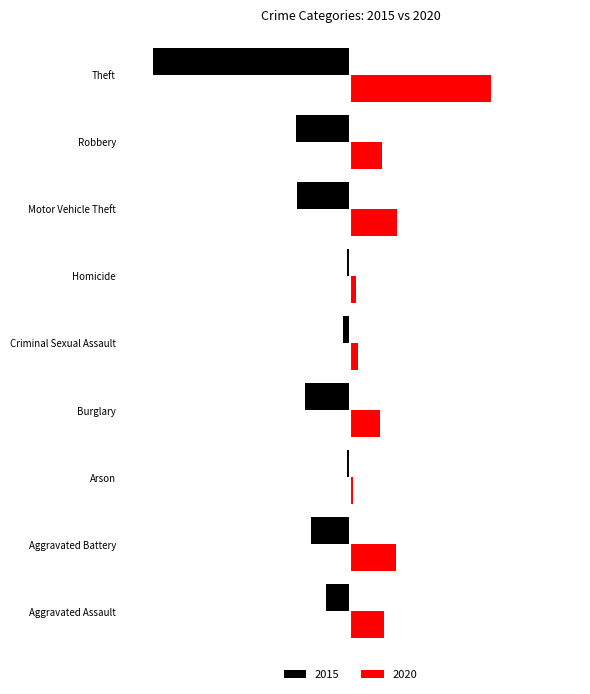

List the series in order of their peak value, lowest first.

2015, 2020